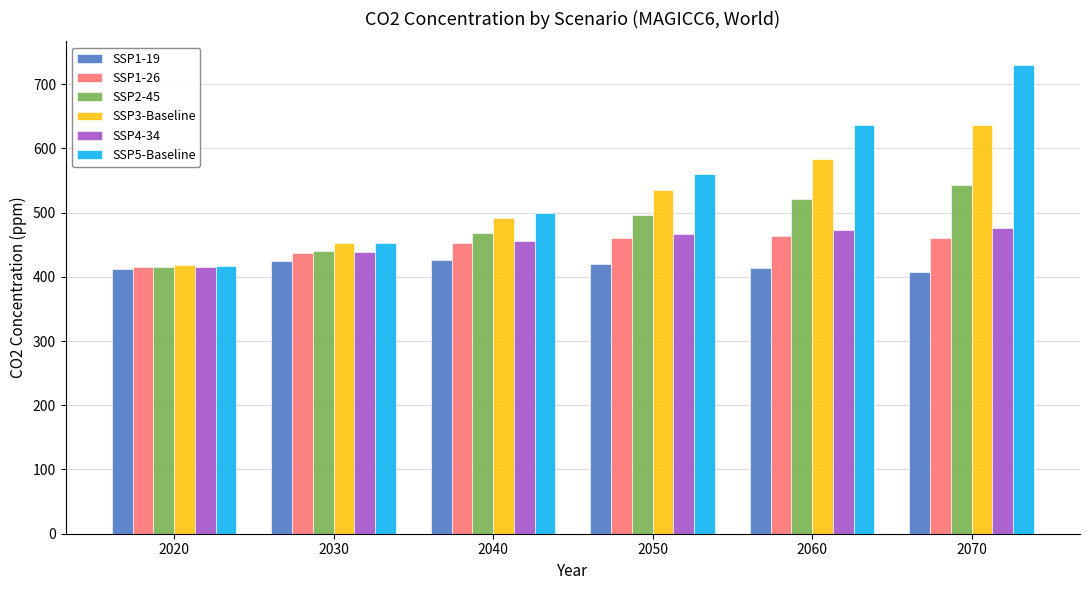

At which label is SSP5-Baseline closest to 573?

2050